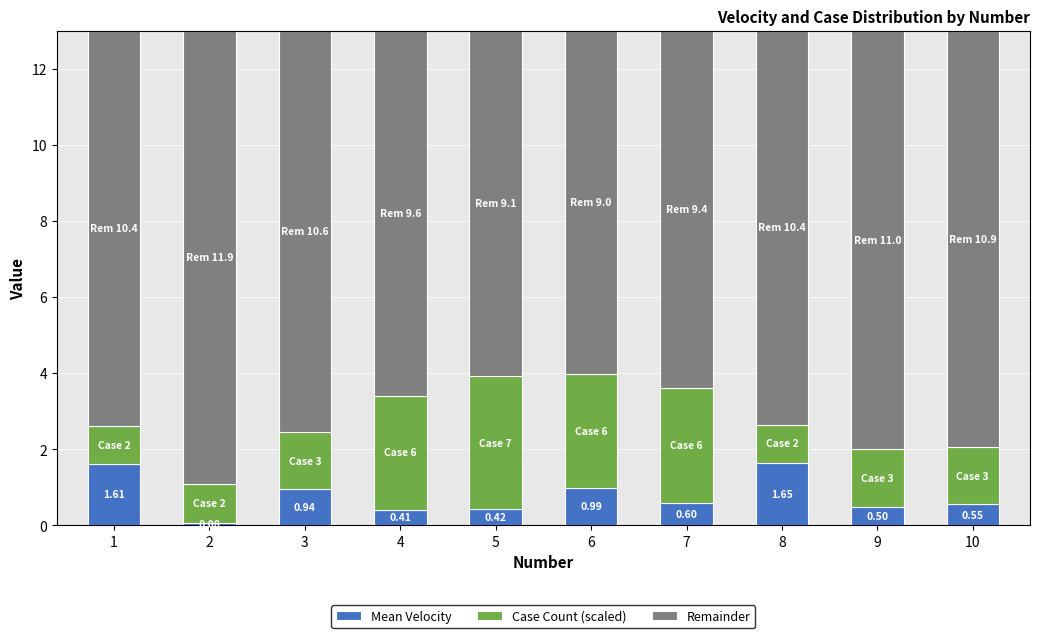

What is the sum of all Mean Velocity values?

7.7